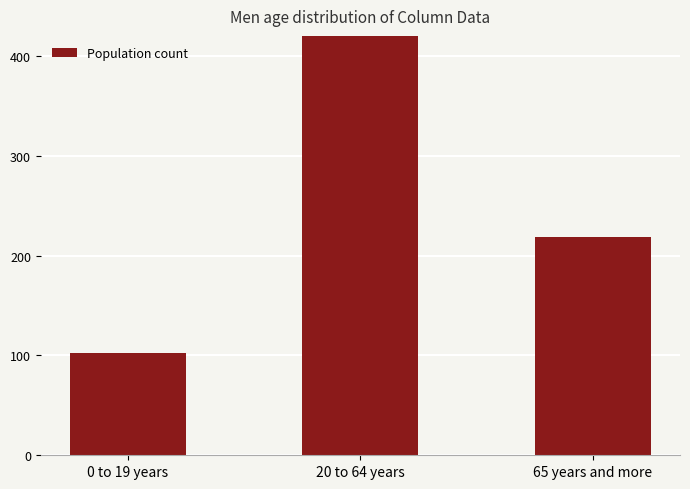

The chart shows a value of 150.9 at 65 years and more. True or false?

False